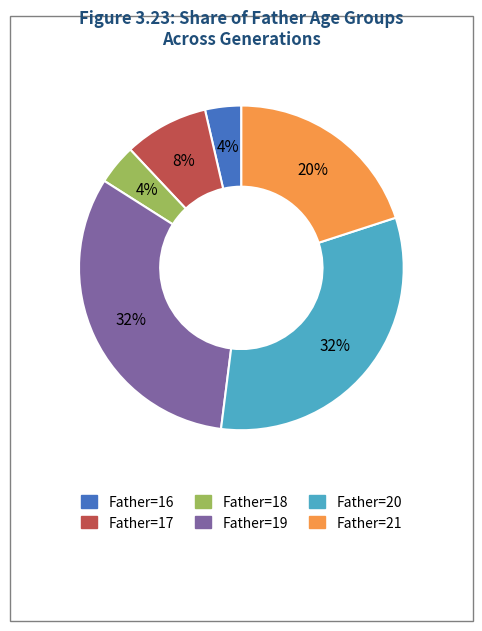

Does any single category account for the majority?

No